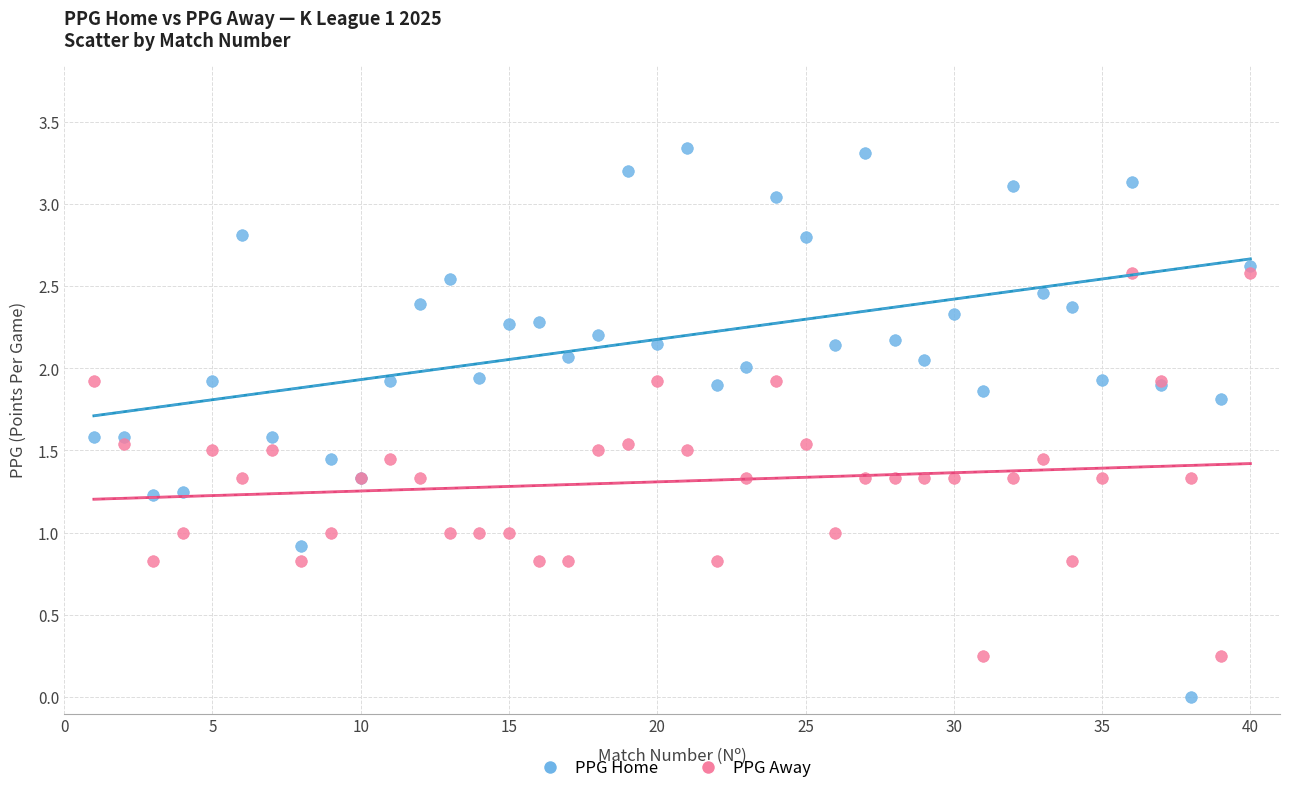

Which series contains the lowest Y value?

PPG Home